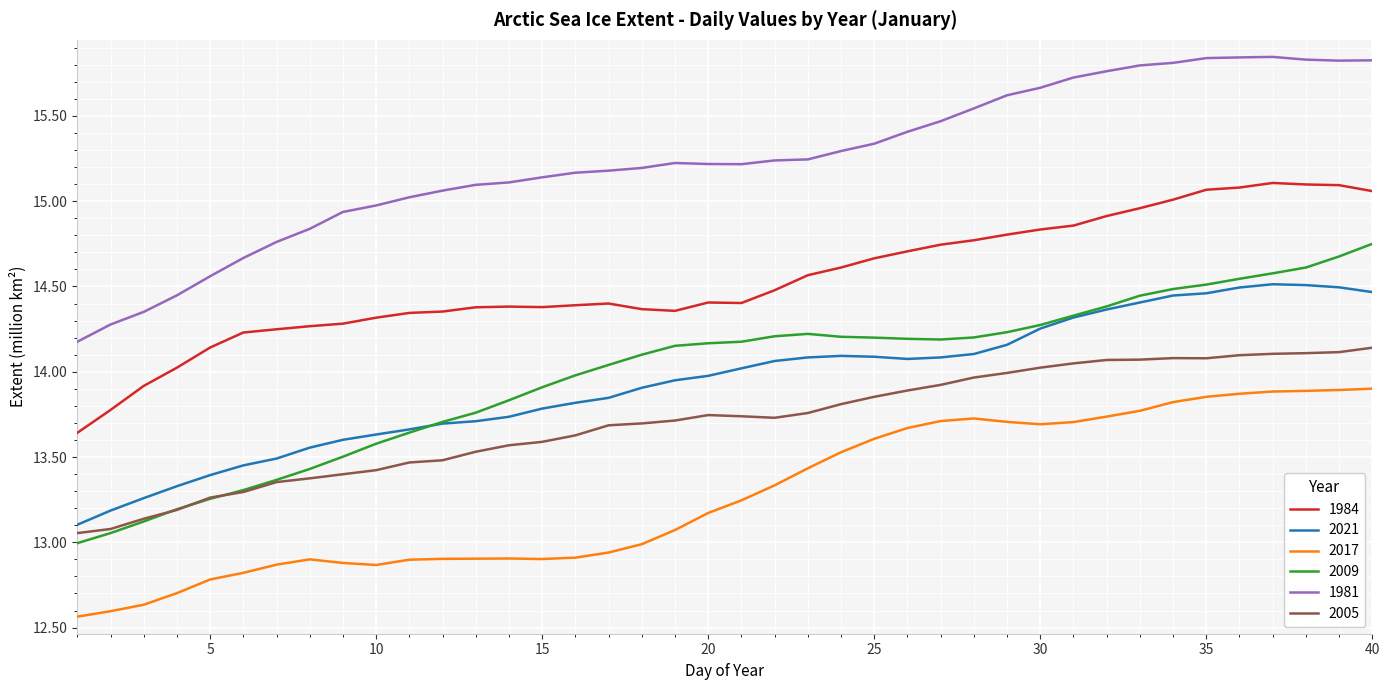

Which series has the largest total across all categories?

1981